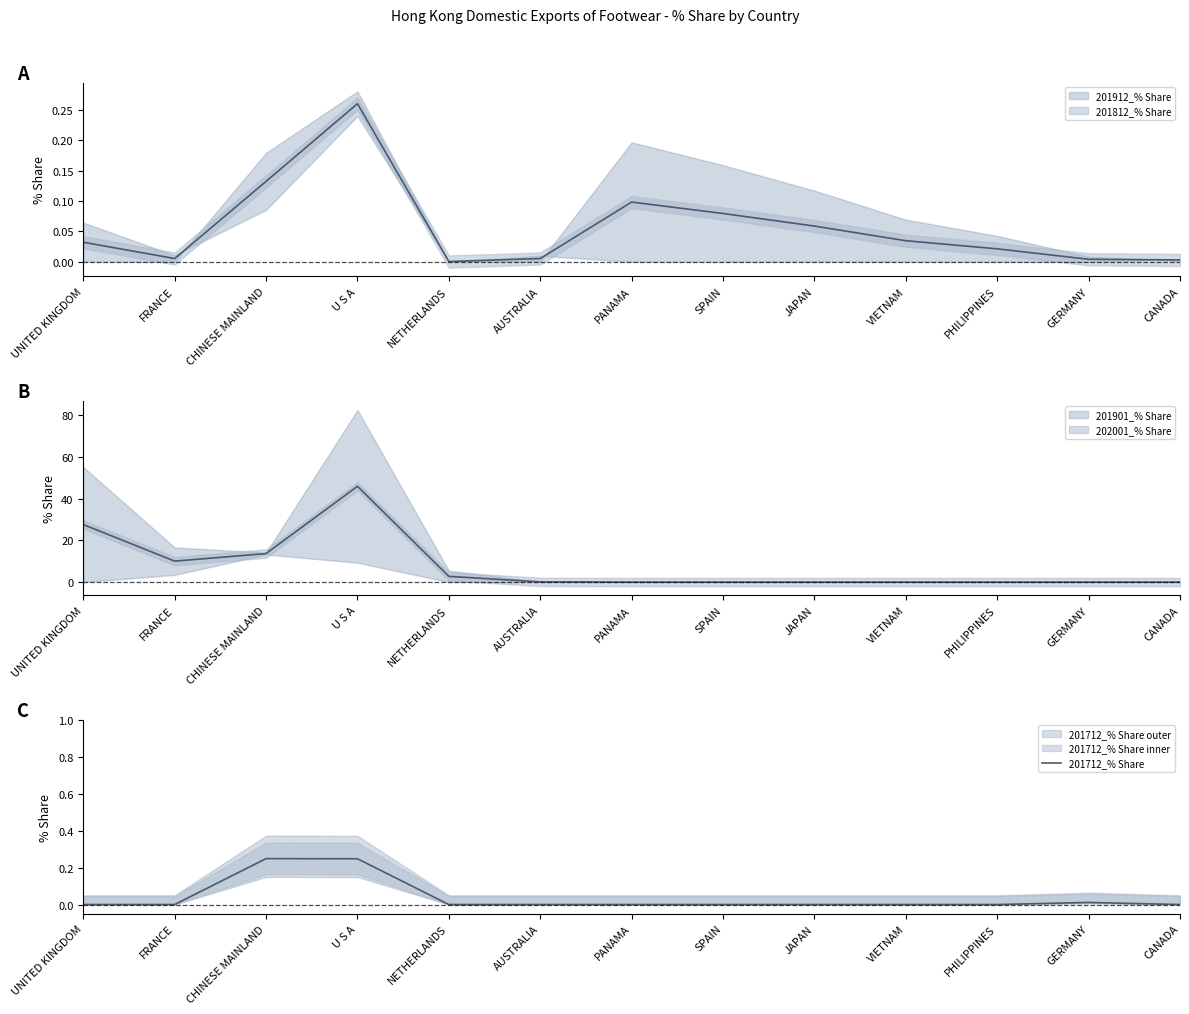

Rank the categories by value from highest to lowest.

CHINESE MAINLAND, U S A, GERMANY, UNITED KINGDOM, FRANCE, NETHERLANDS, AUSTRALIA, PANAMA, SPAIN, JAPAN, VIETNAM, PHILIPPINES, CANADA